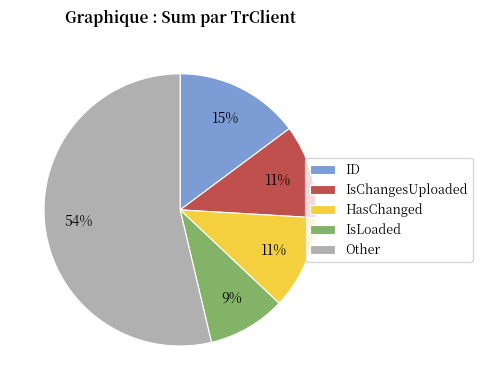

The HasChanged slice represents 4% of the pie. True or false?

False